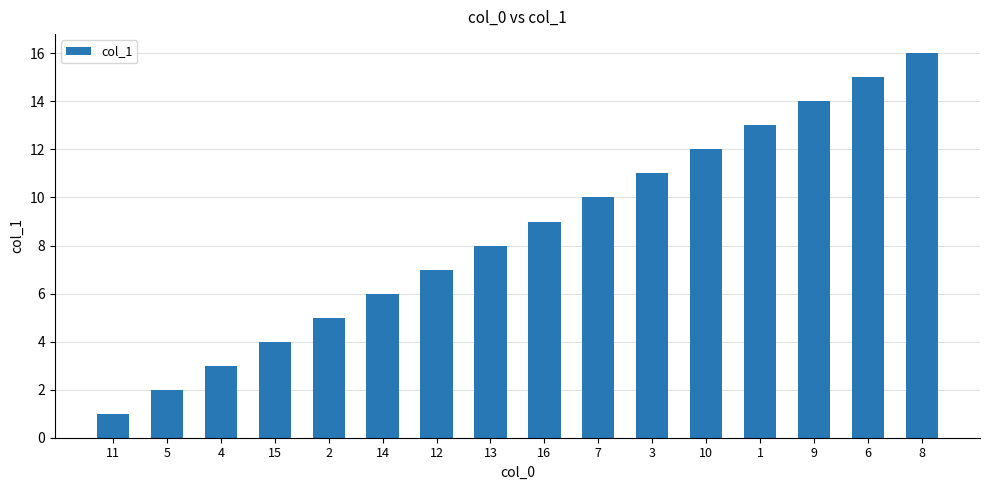

How many values are below 9?

8